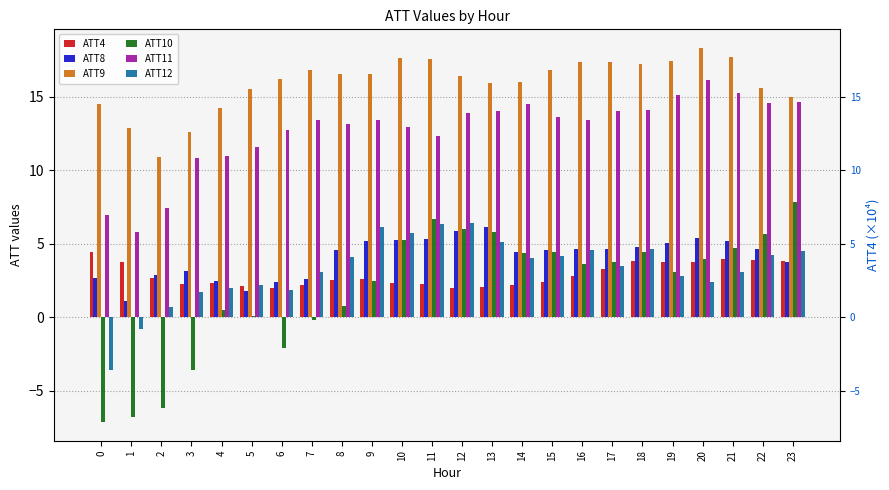

What is the spread (max minus min) of values at 5?

15.5